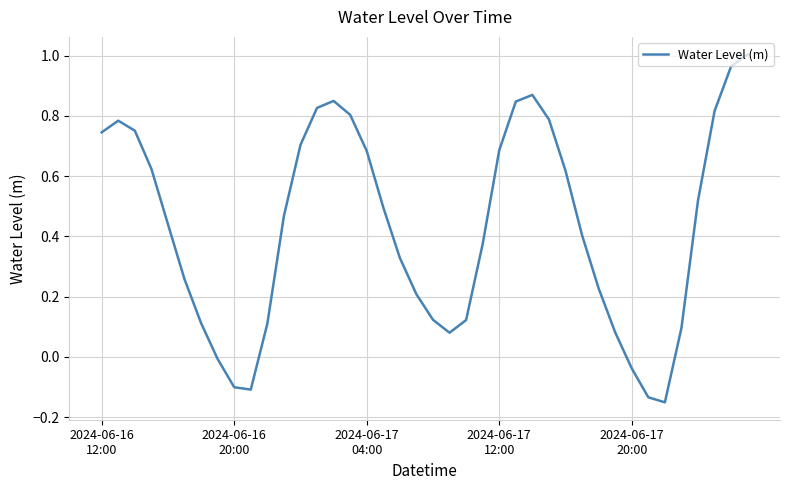

What is the difference between the maximum and minimum values?

1.2